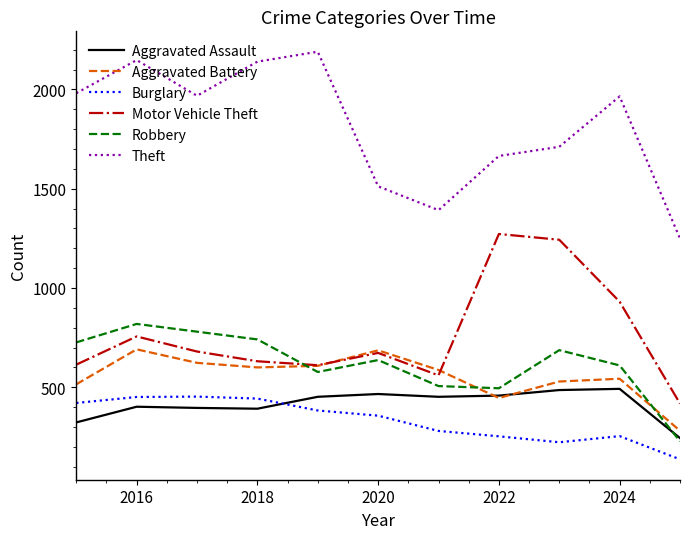

What is the lowest value of the Theft series?

1249